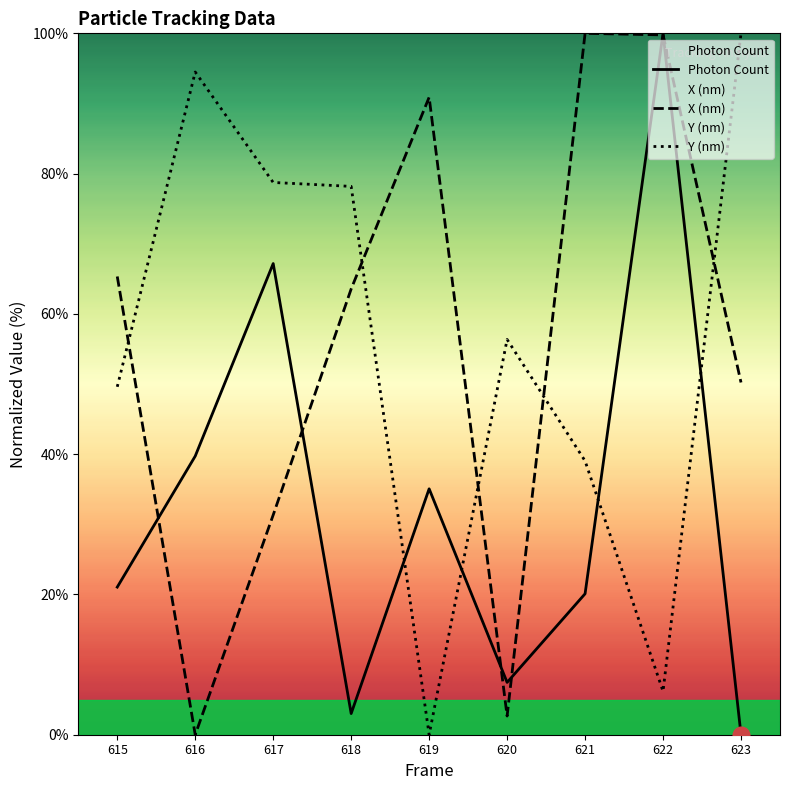

The value of Photon Count at 617 is 118.7. True or false?

False